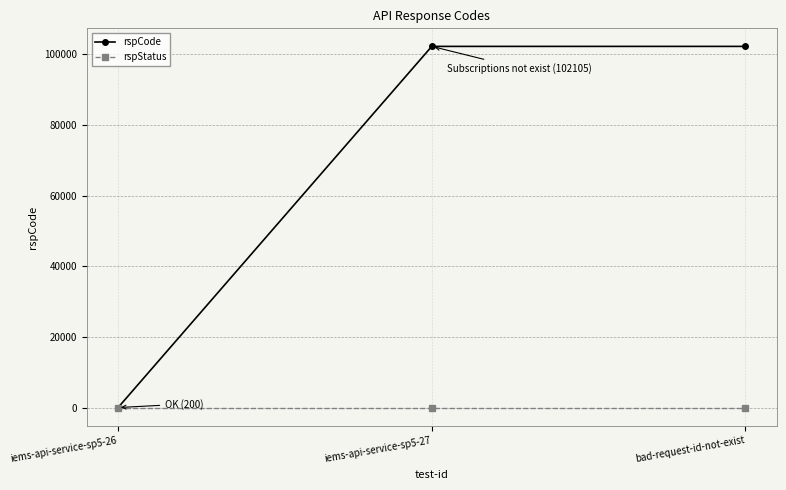

List the series in order of their peak value, highest first.

rspCode, rspStatus